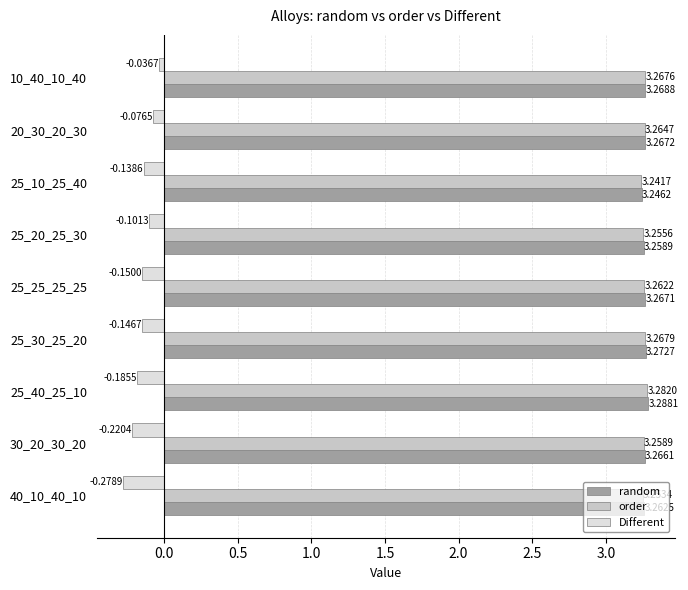

What is the sum of all order values?

29.4